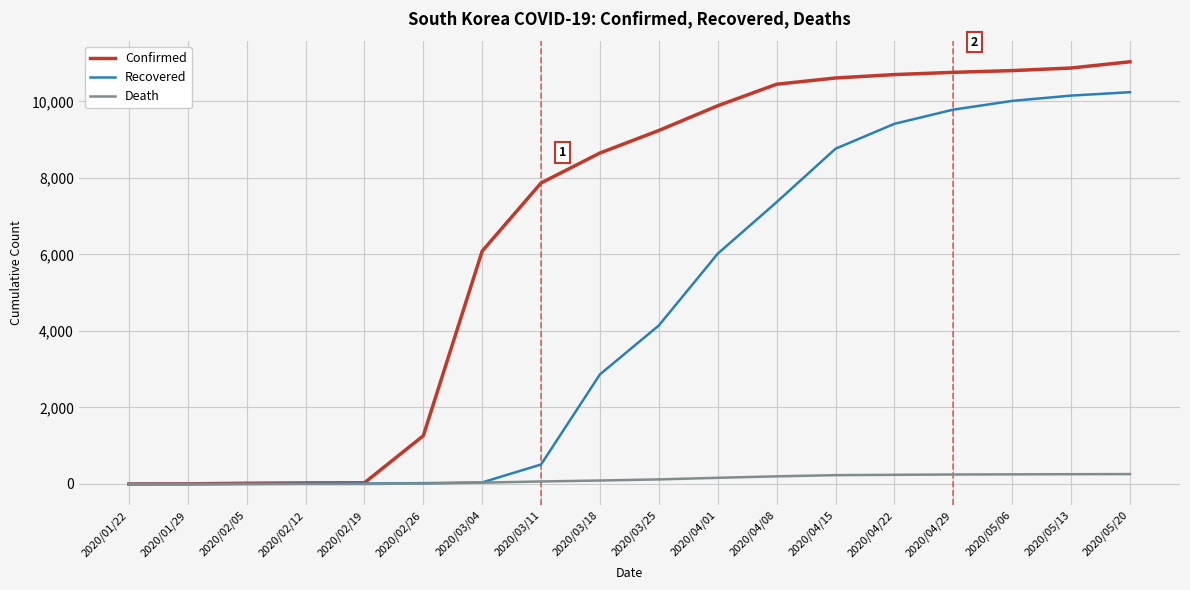

Is the value of Death at 2020/04/22 greater than the value of Recovered at 2020/04/08?

No